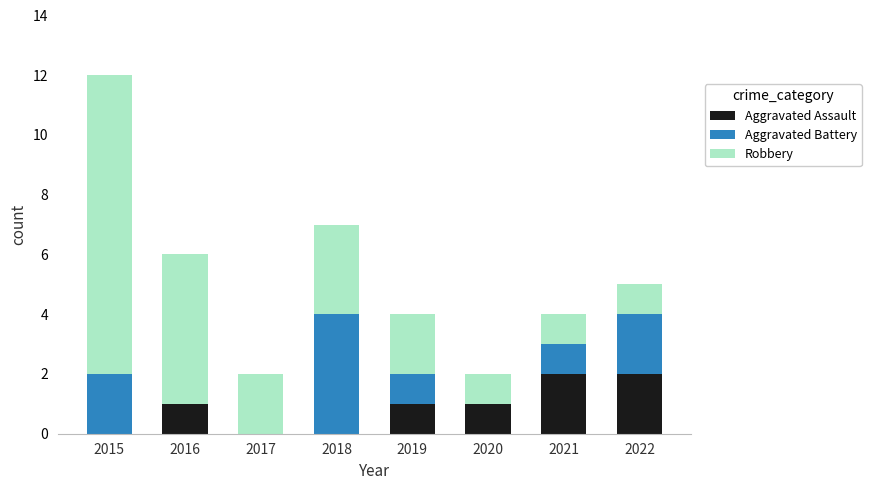

What is the total value across all series at 2015?

12